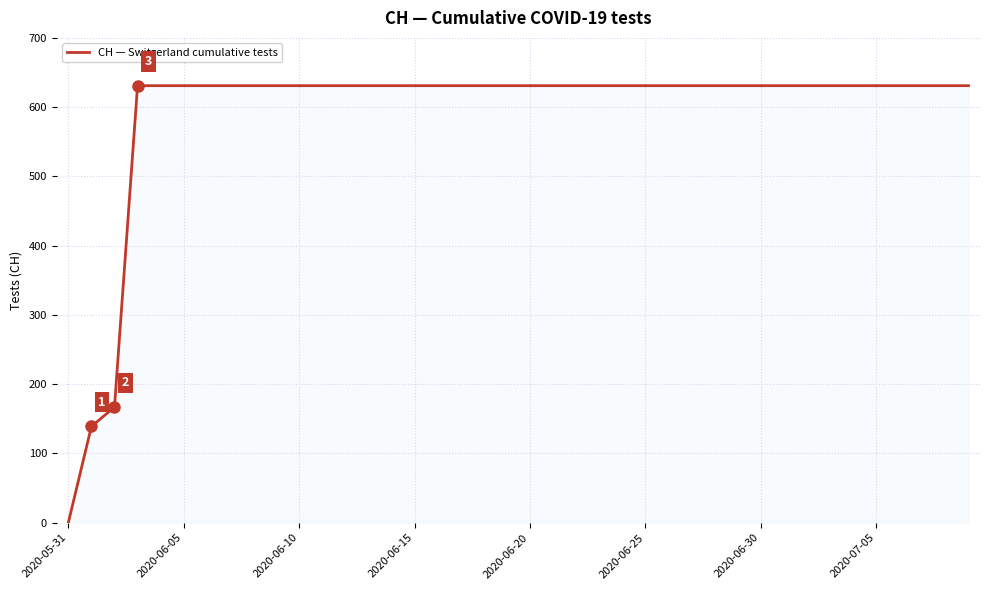

Does the chart display data point markers on the line(s)?

No